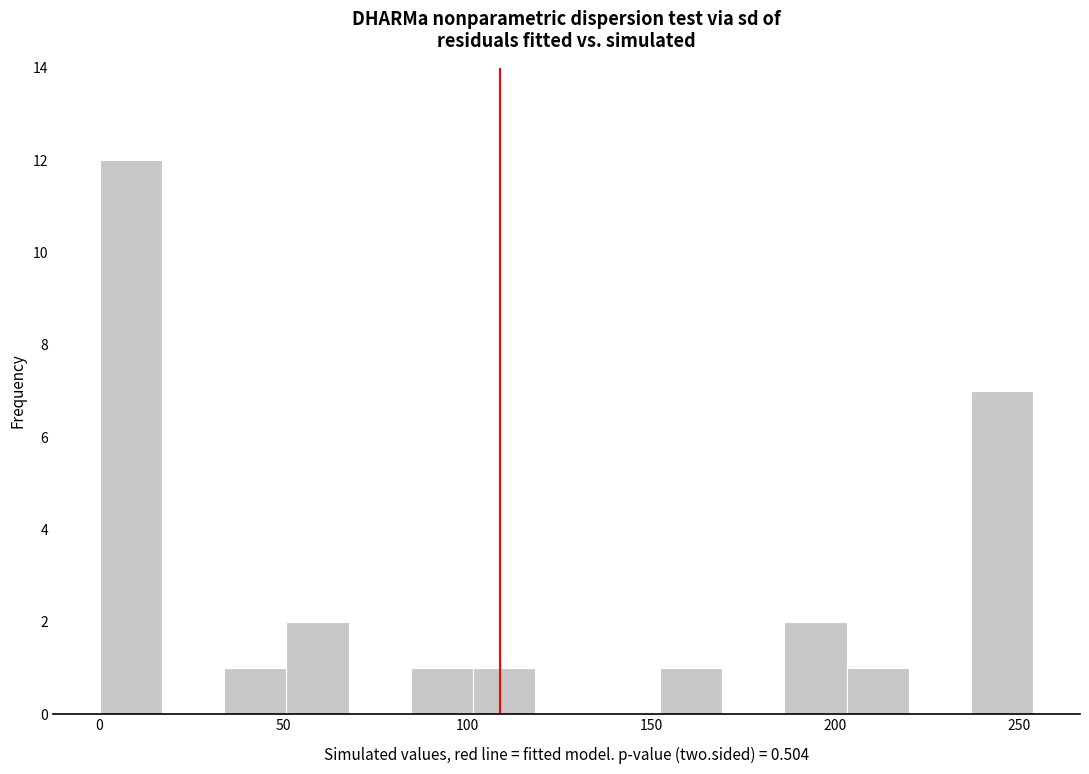

Around what value on the x-axis is the tallest bar? Give the approximate position of its centre, as read against the axis.

10